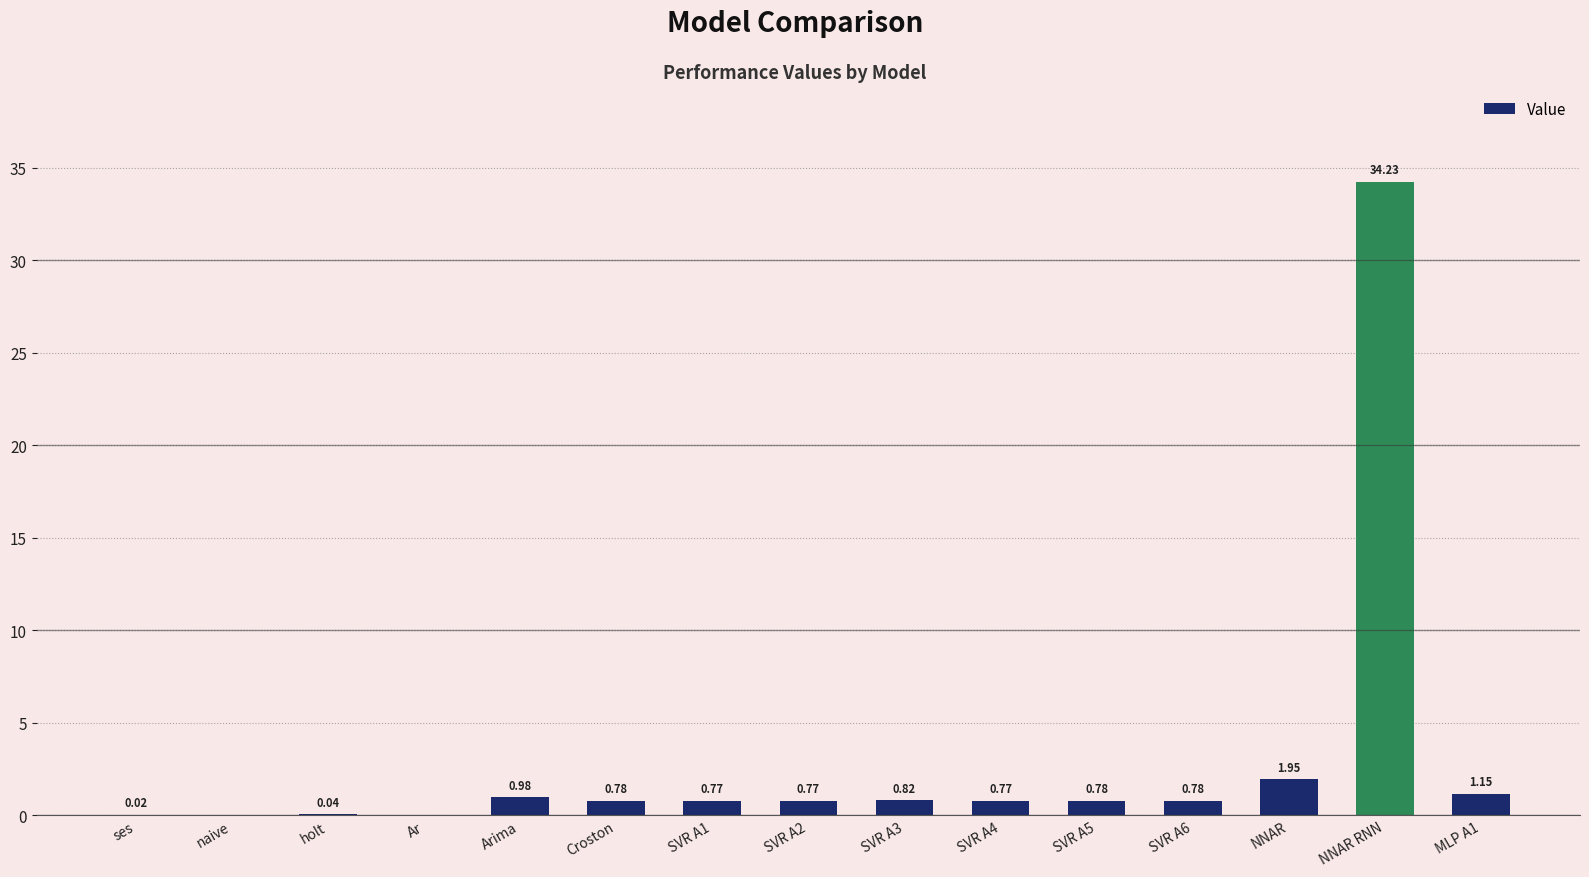

What is the sum of all values?

43.8